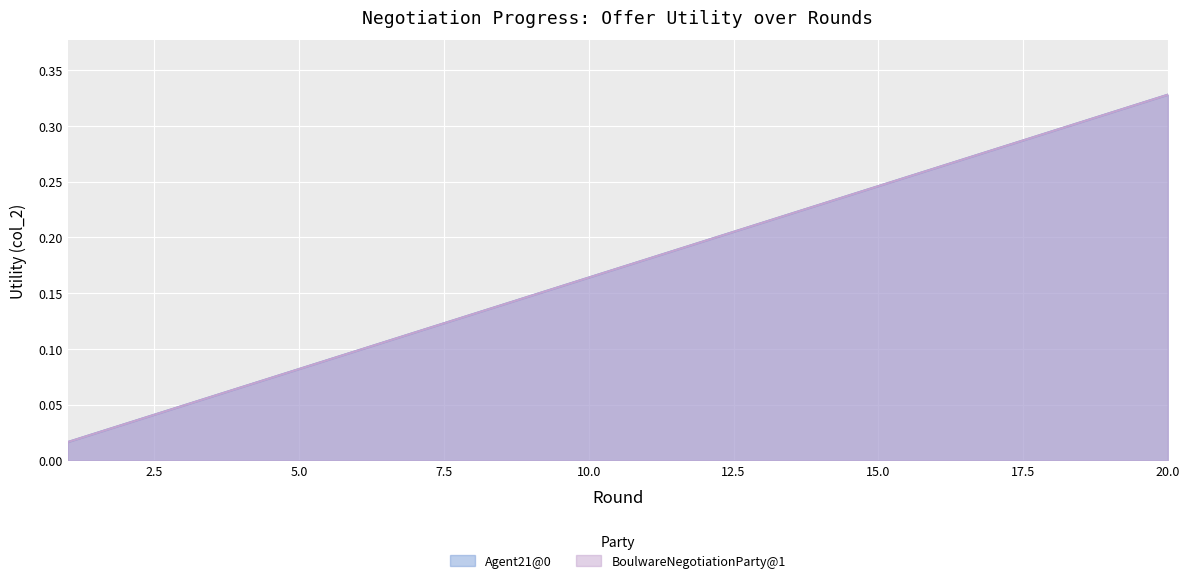

The value of Agent21@0 at 5 is 0.1. True or false?

True